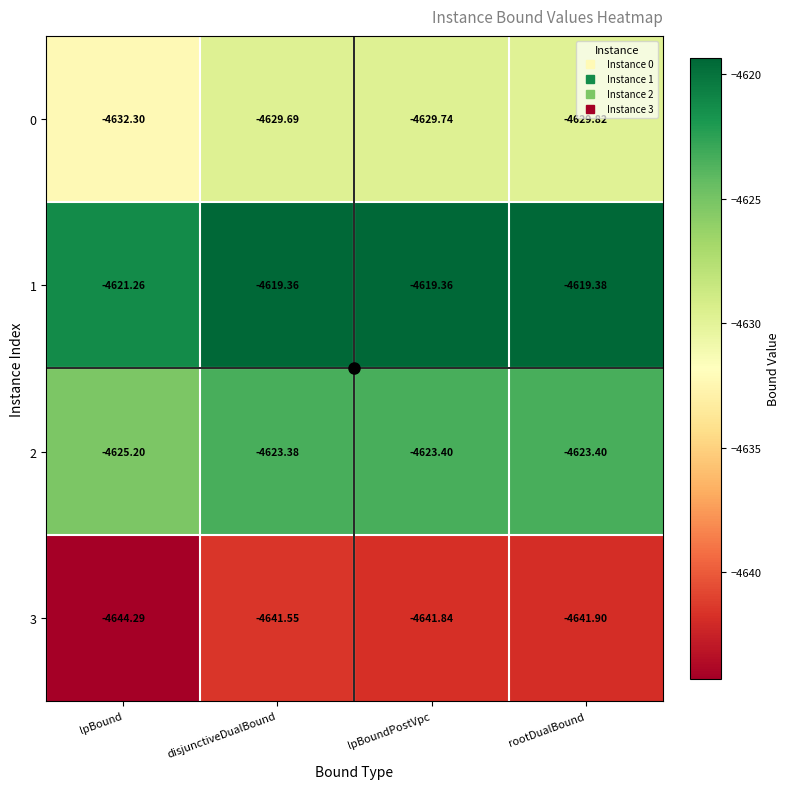

List the labels in order of 3 value, smallest first.

lpBound, rootDualBound, lpBoundPostVpc, disjunctiveDualBound